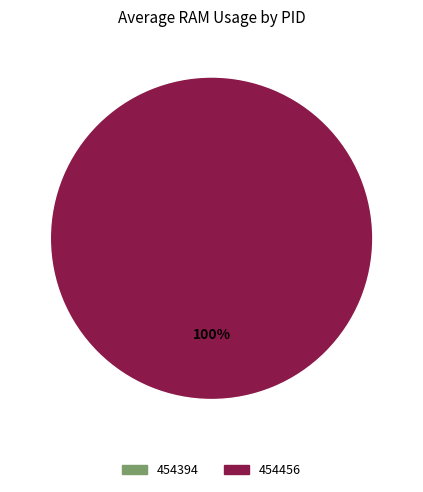

Which category has the biggest portion of the pie?

454456